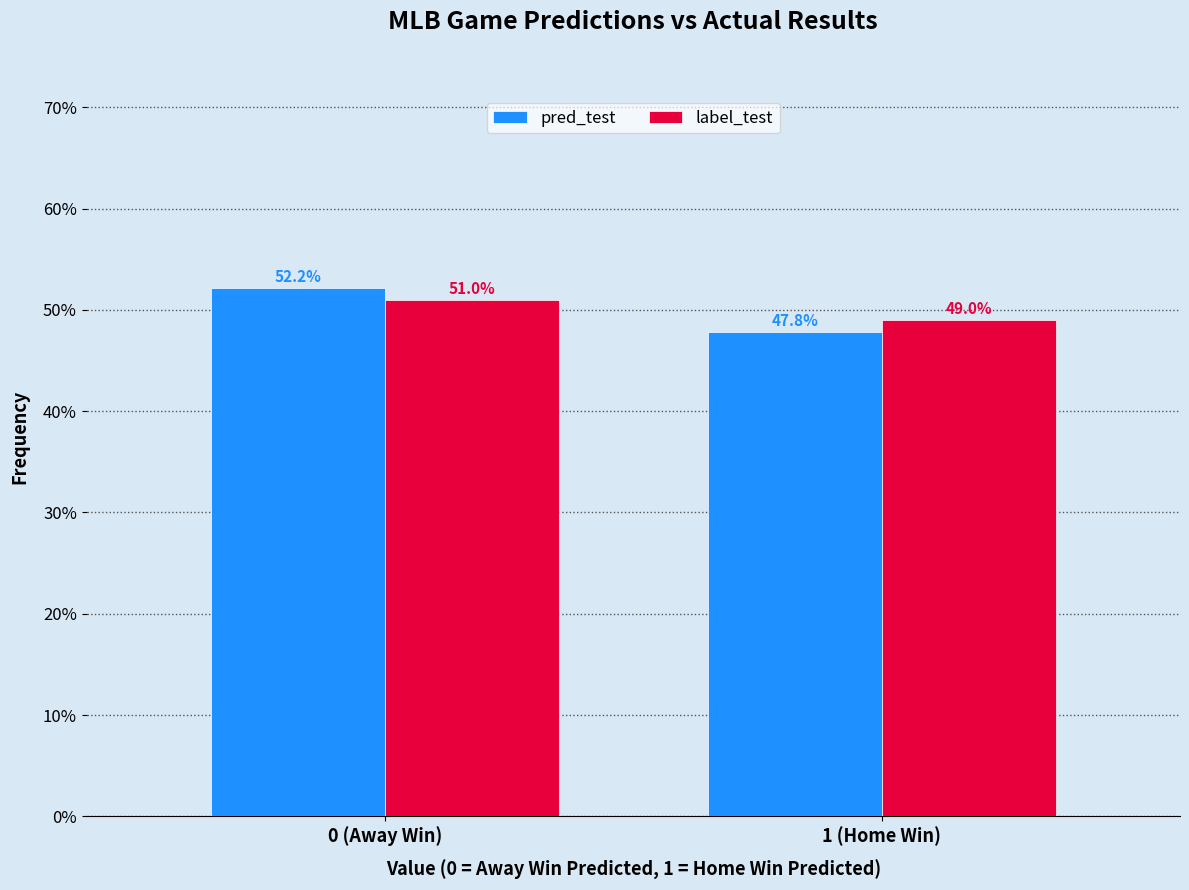

Reading left to right, transcribe all the data shown in this chart.

pred_test: 52.2	47.8
label_test: 51.0	49.0